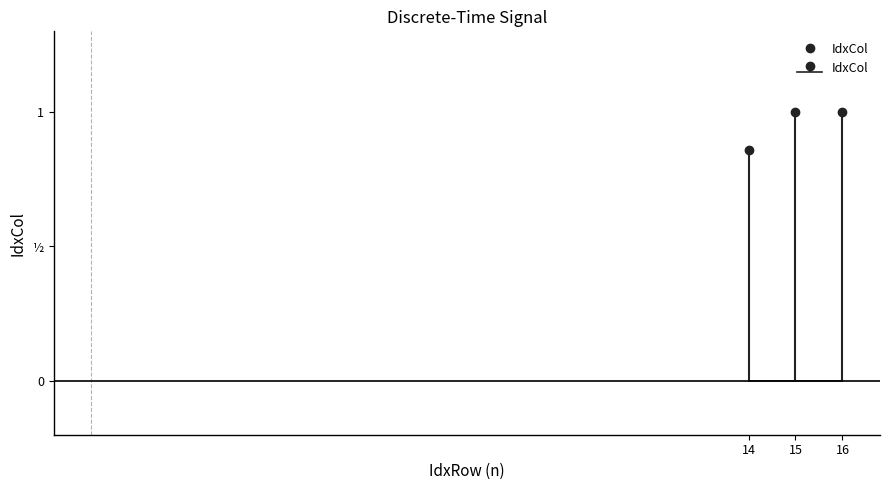

What is the difference between the maximum and minimum values?

0.1